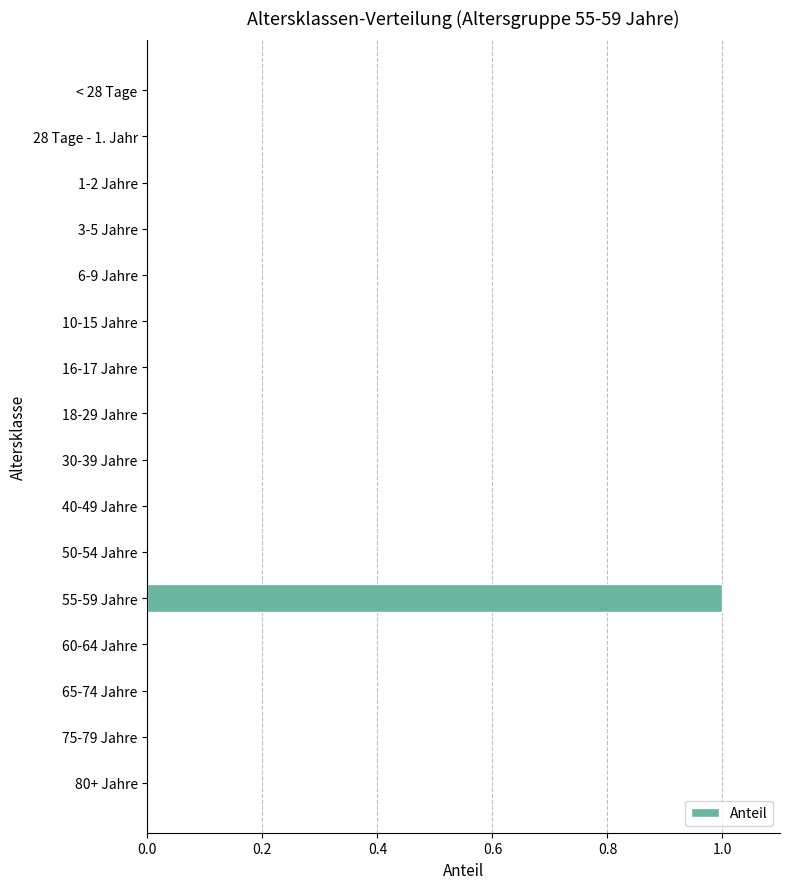

Are the bars horizontal?

Yes